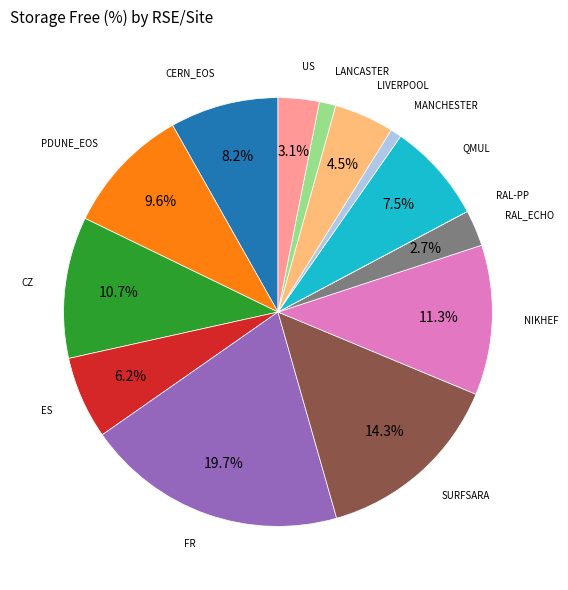

Does any single category account for the majority?

No